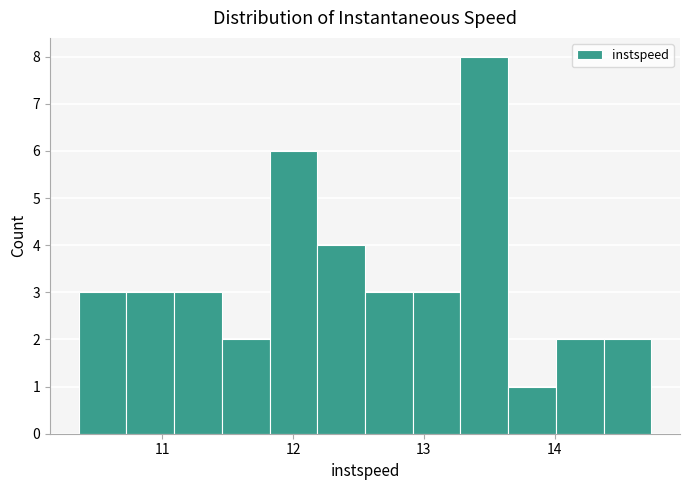

Around what value on the x-axis is the tallest bar? Give the approximate position of its centre, as read against the axis.

13.5